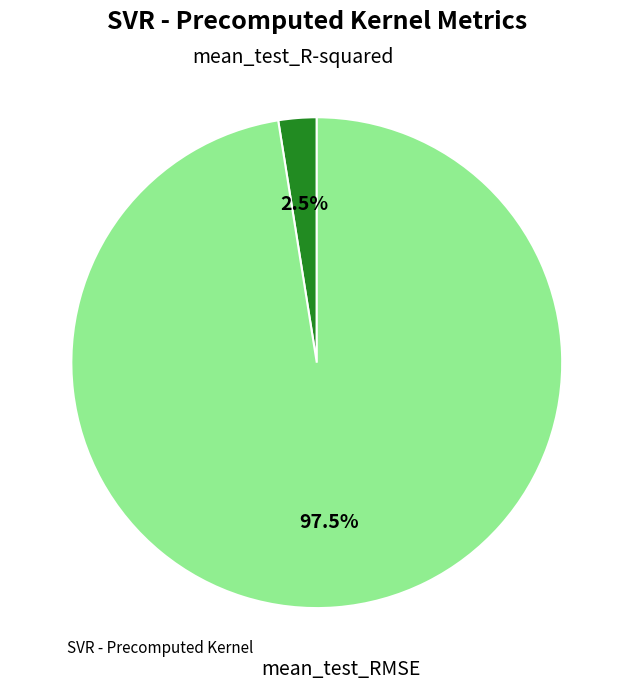

Is there any slice that represents more than half of the pie?

Yes